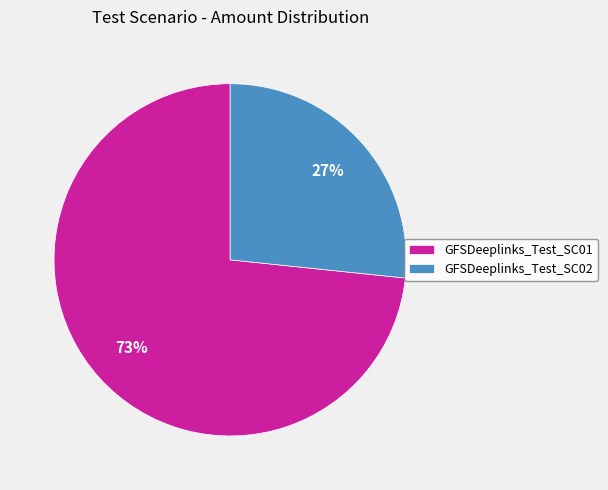

What percentage is the GFSDeeplinks_Test_SC01 slice, to the nearest percent?

73%